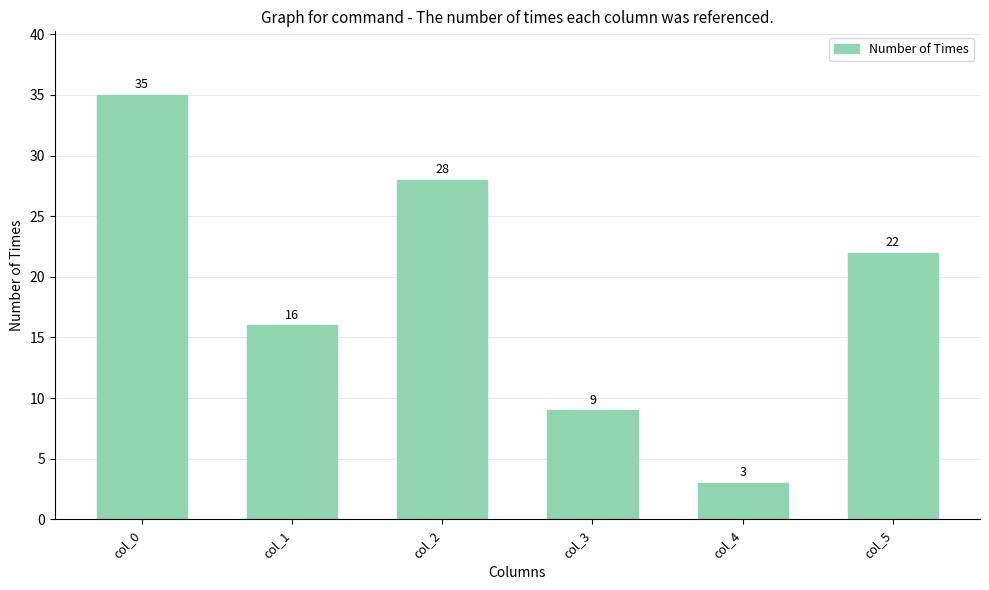

What is the change in value from col_0 to col_2?

-7